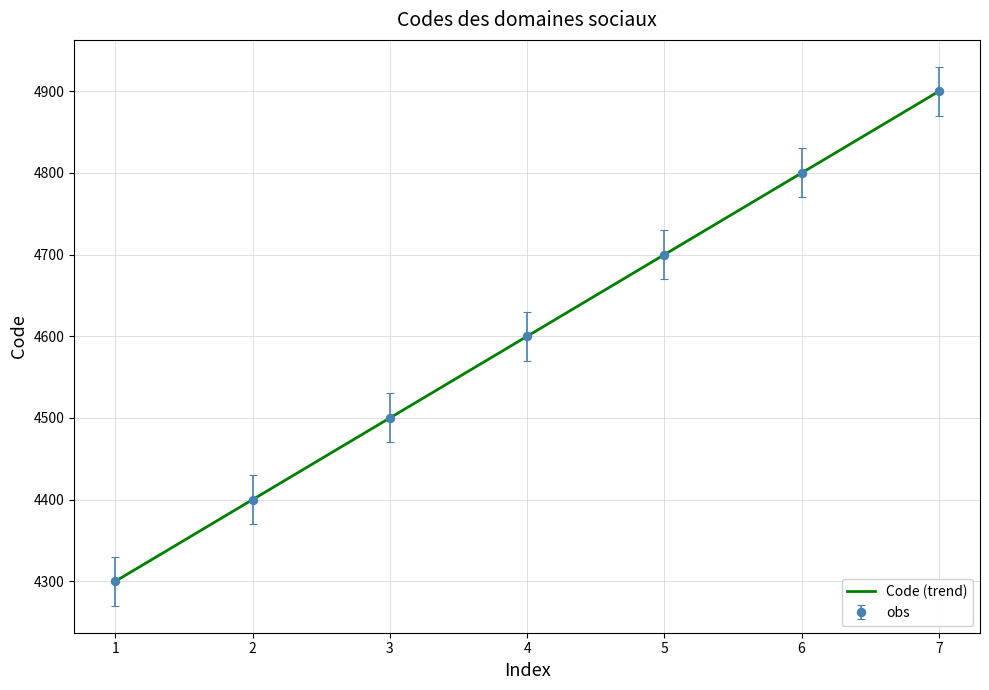

How many values are between 4400 and 4800?

5